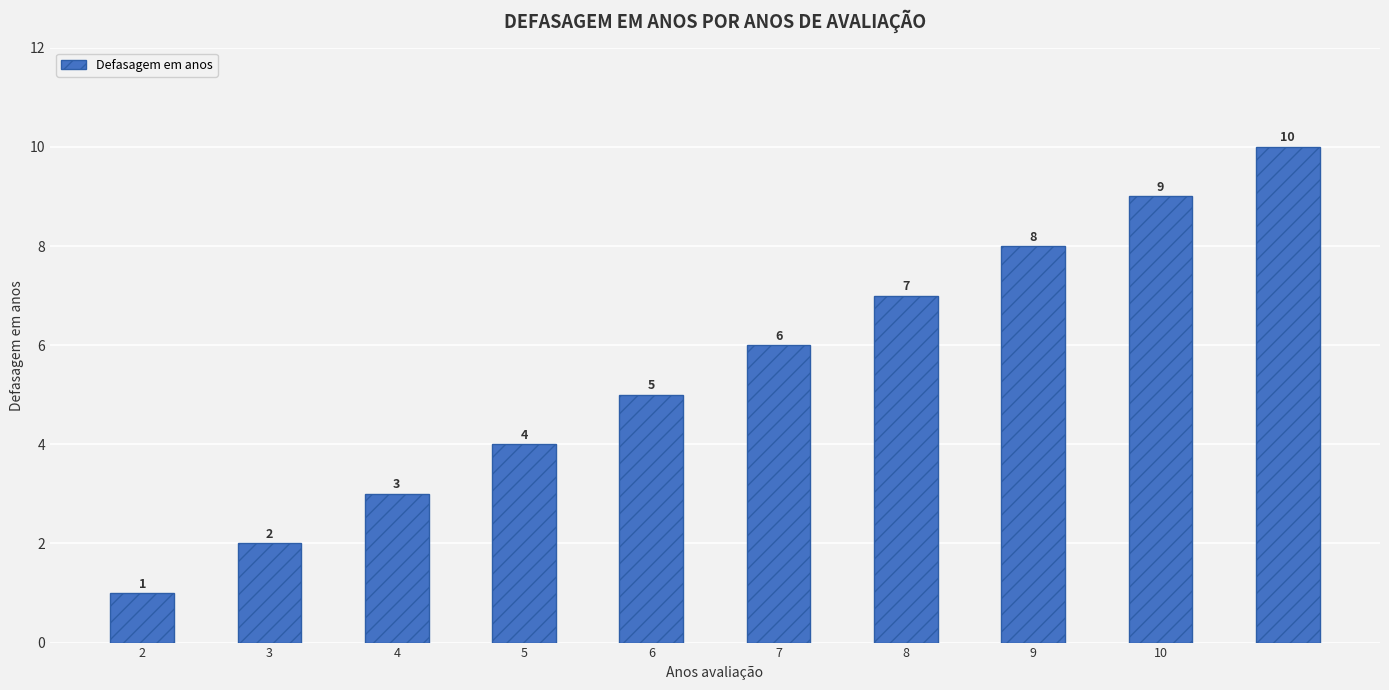

What is the greatest value displayed?

10